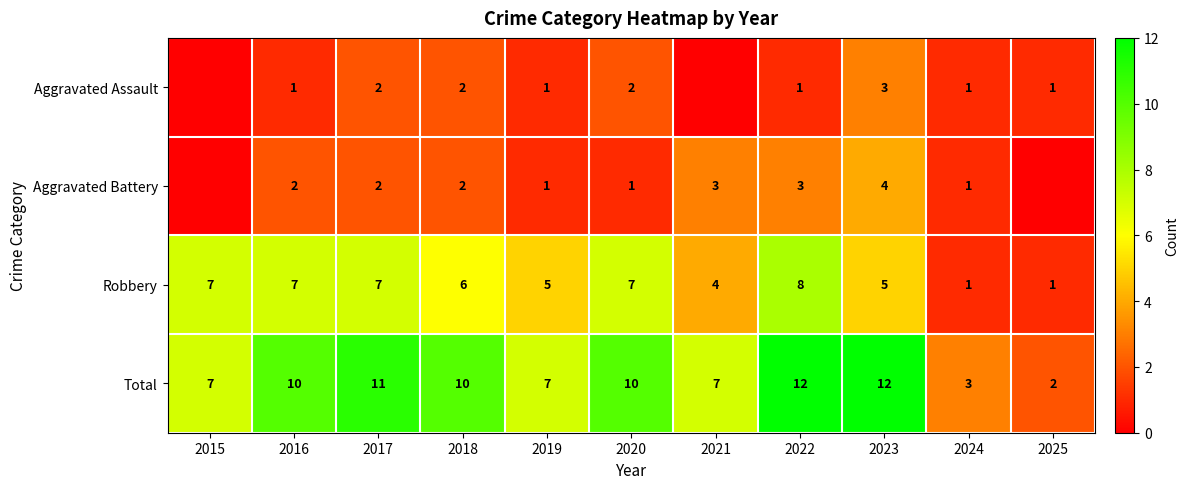

At which category is the sum across all series the highest?

2022